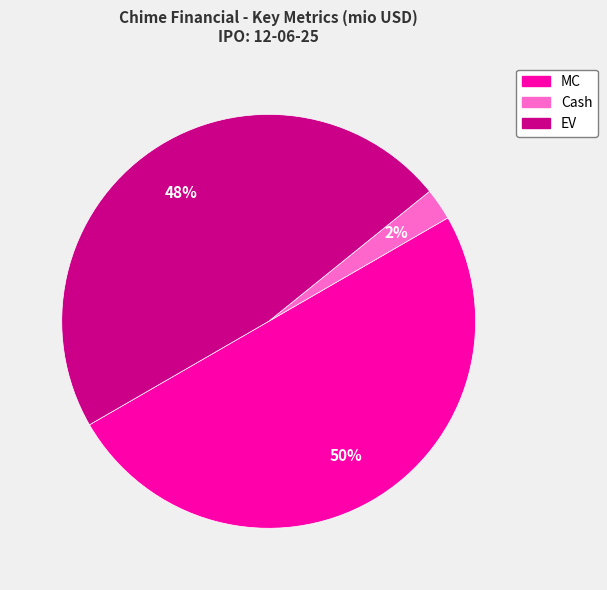

Rank the categories by value from lowest to highest.

Cash, EV, MC